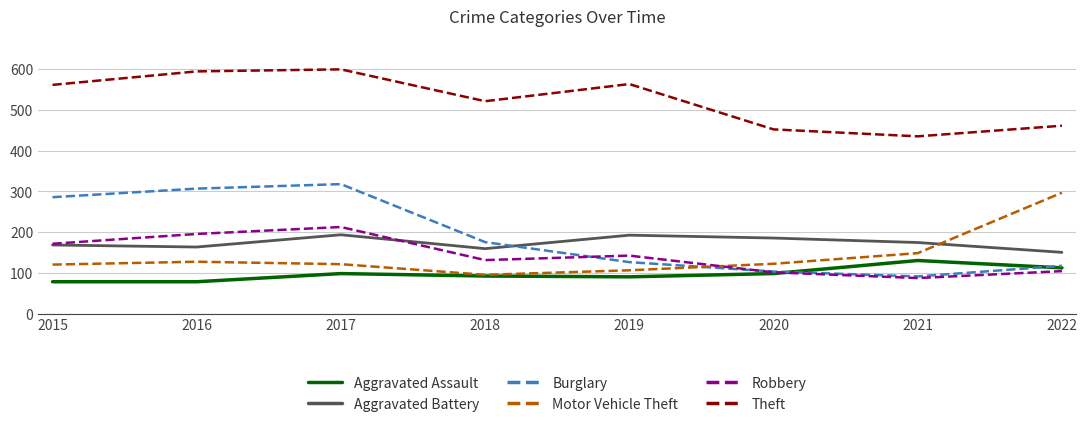

Is the value of Theft at 2019 greater than the value of Robbery at 2017?

Yes